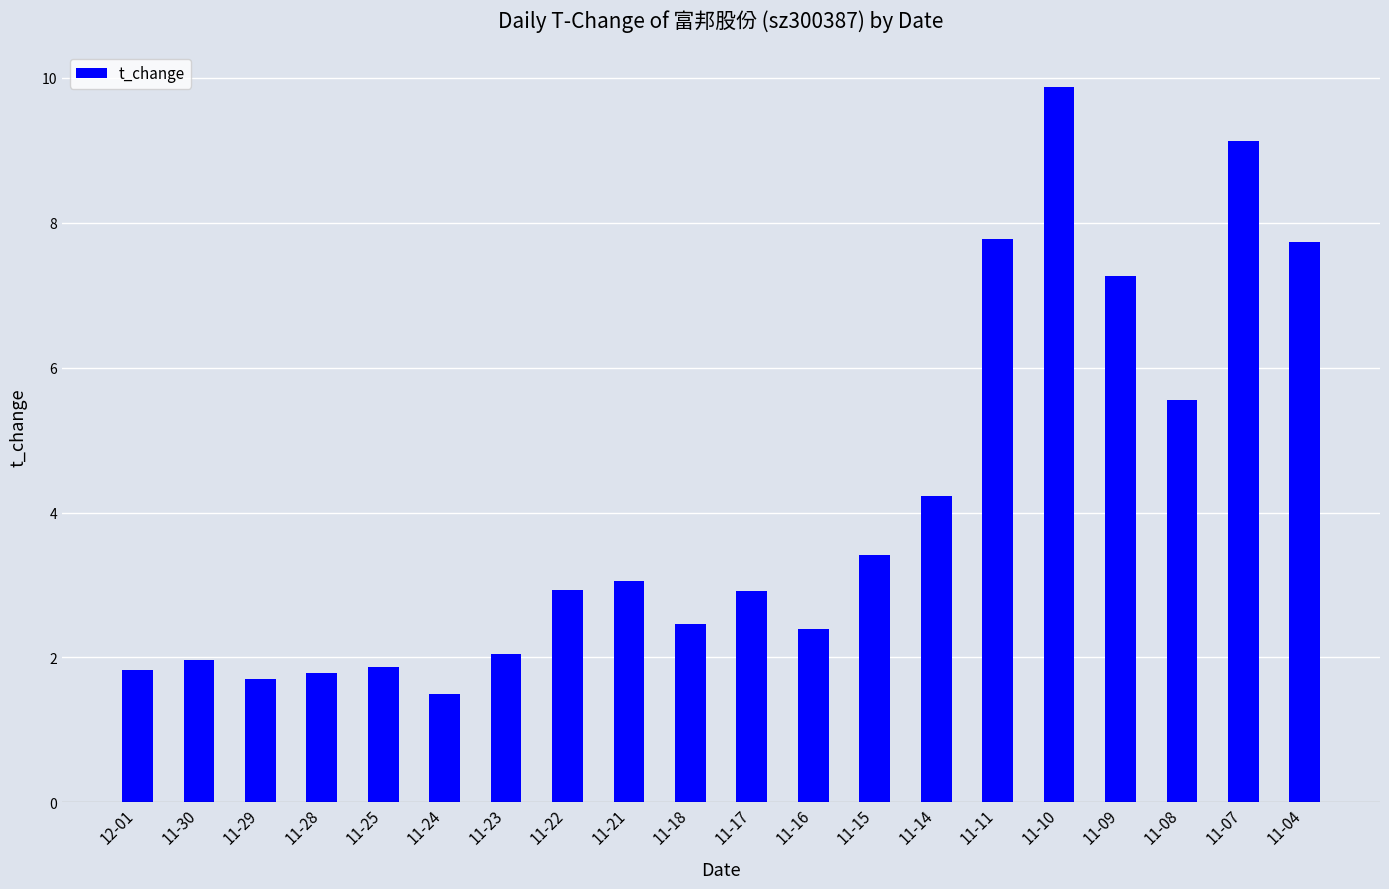

What is the change in value from 11-25 to 11-22?

+1.1